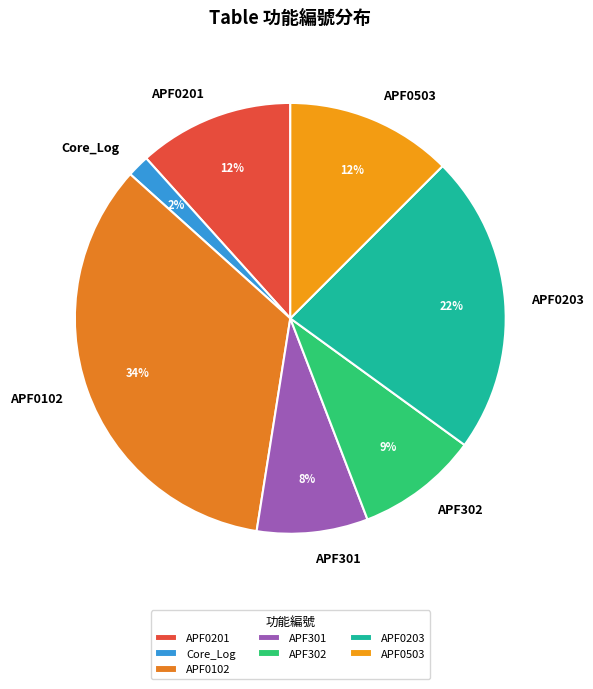

To the nearest percent, what percentage of the pie is APF0201?

12%